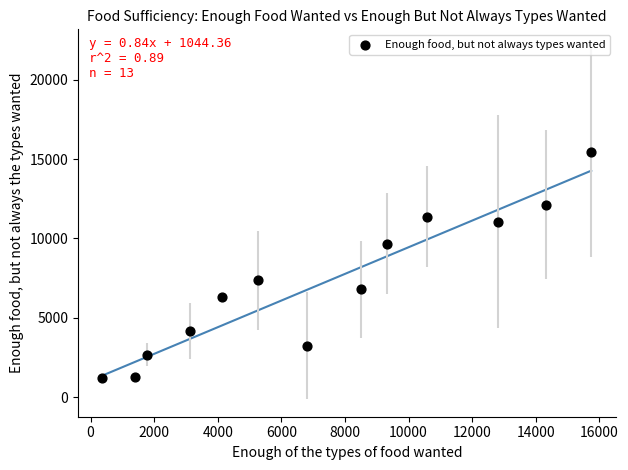

What Y value in the scatter plot is closest to 8336?

7366.9